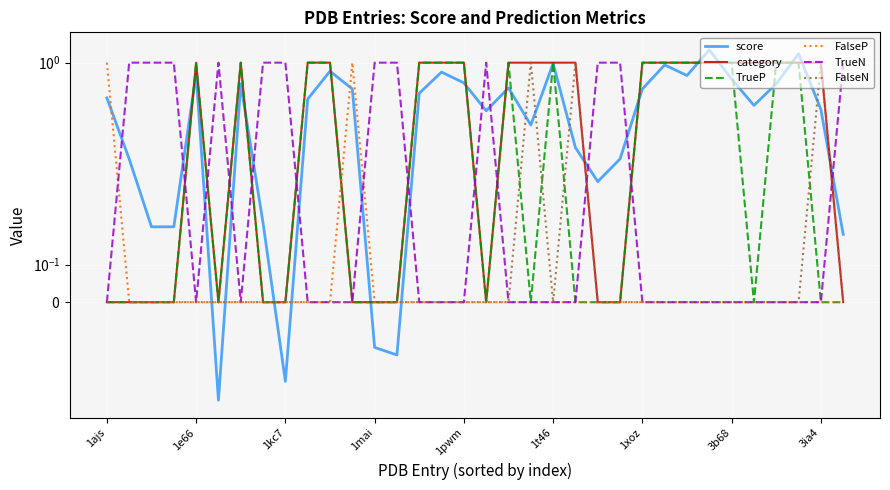

Which series has the largest total across all categories?

category